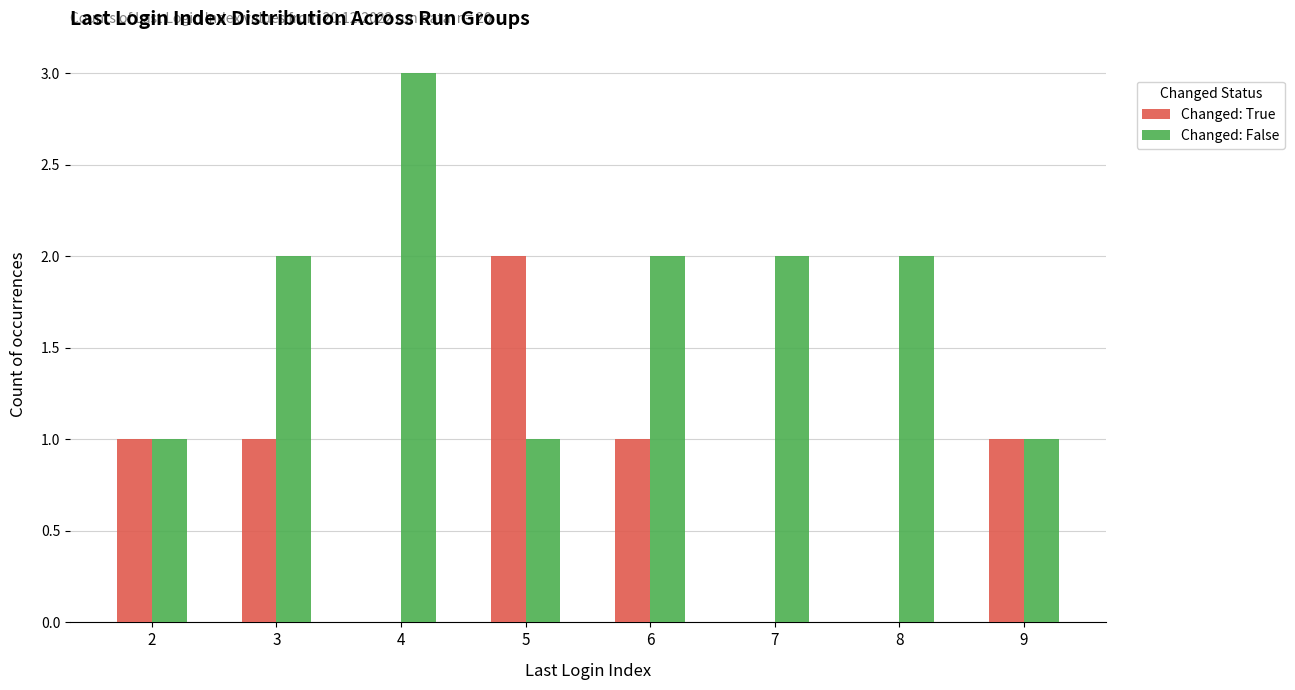

True or false: Changed: True has a value of 0 at 3.

False